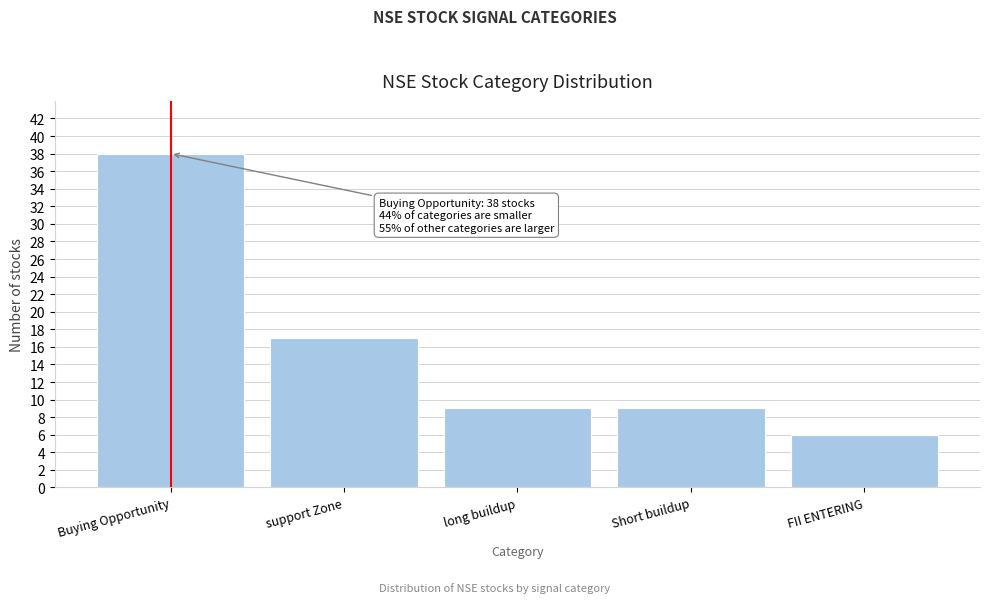

Reading right to left, transcribe all the data shown in this chart.

FII ENTERING=6	Short buildup=9	long buildup=9	support Zone=17	Buying Opportunity=38